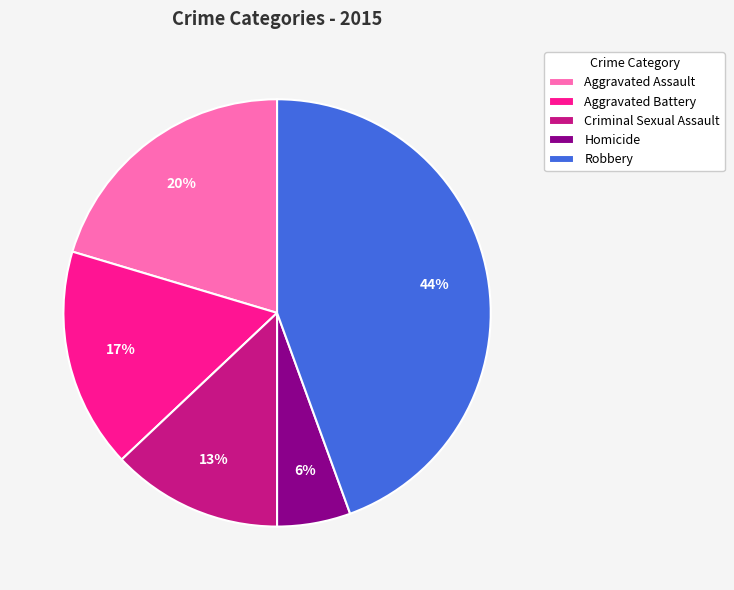

Rank the categories by value from lowest to highest.

Homicide, Criminal Sexual Assault, Aggravated Battery, Aggravated Assault, Robbery